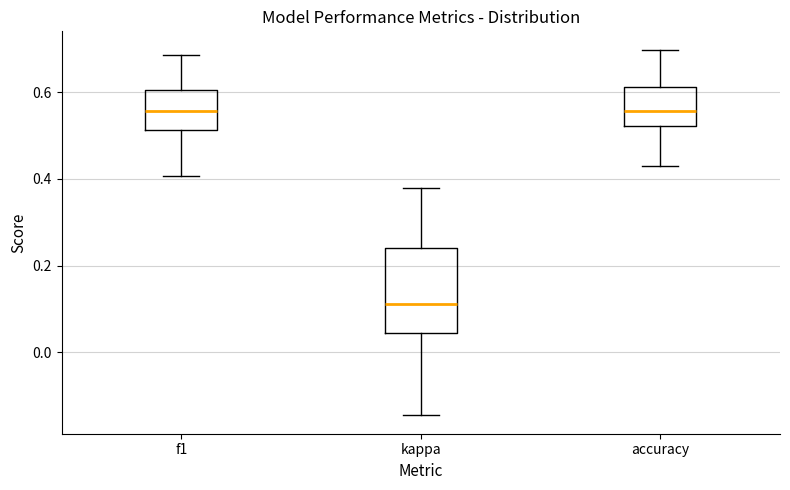

Reading left to right, transcribe this box plot: for each box, give where its median line is, the range the box spans, and where its two whiskers end, as read against the y-axis. The values are not printed on the chart, so give them approximately, as read against the axis.

f1: median 0.56, box 0.52 to 0.60, whiskers 0.40 to 0.68
kappa: median 0.12, box 0.04 to 0.24, whiskers -0.14 to 0.38
accuracy: median 0.56, box 0.52 to 0.62, whiskers 0.42 to 0.70